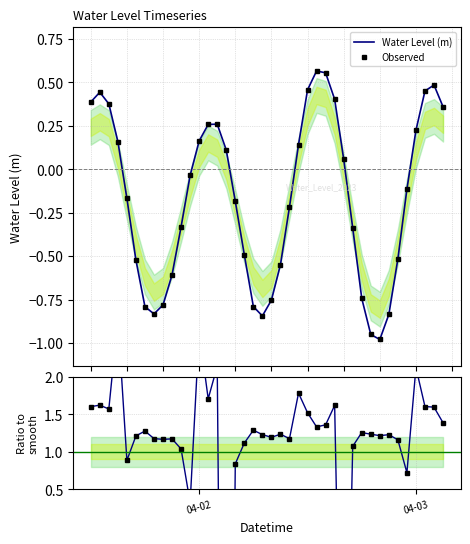

How many intersections are there between Observed and Ratio to smooth?

4